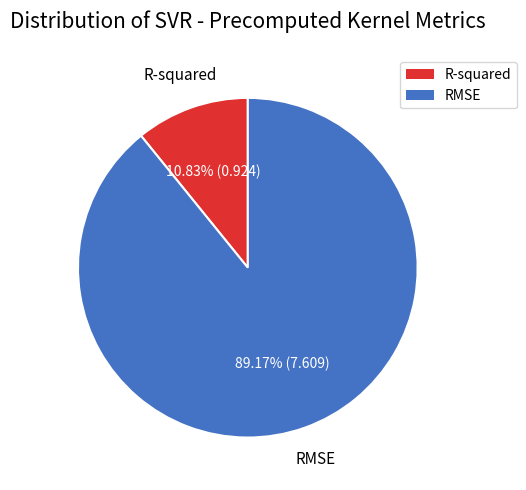

Do RMSE and R-squared together represent more than half of the pie?

Yes